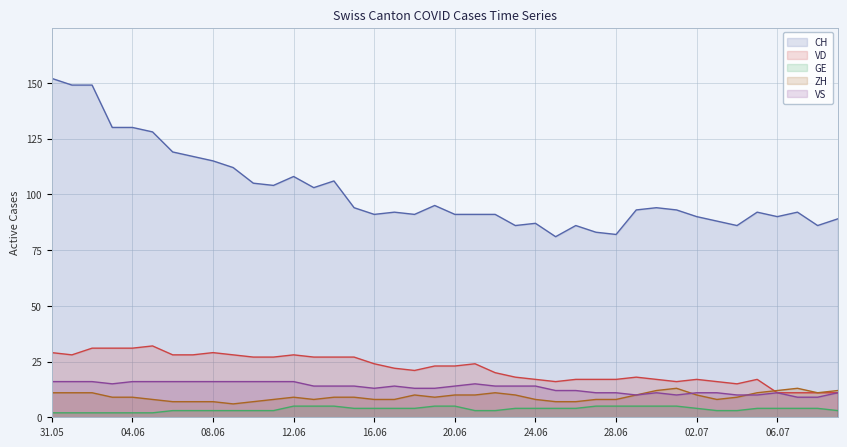

How many data points in VD are above 23?

18